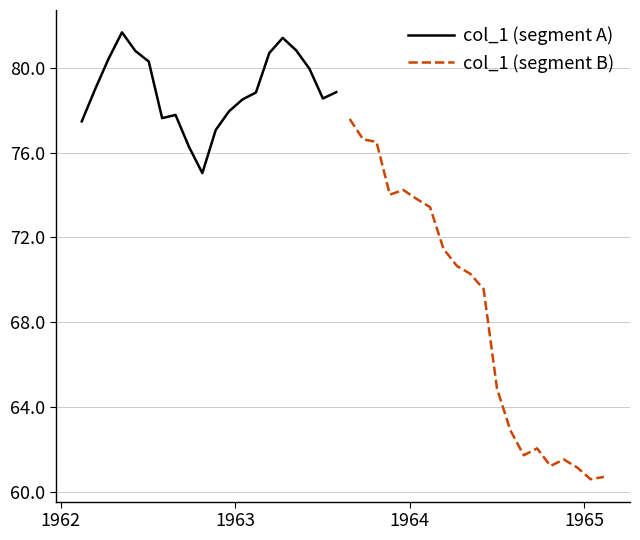

What is the minimum value for col_1 (segment A)?

75.0